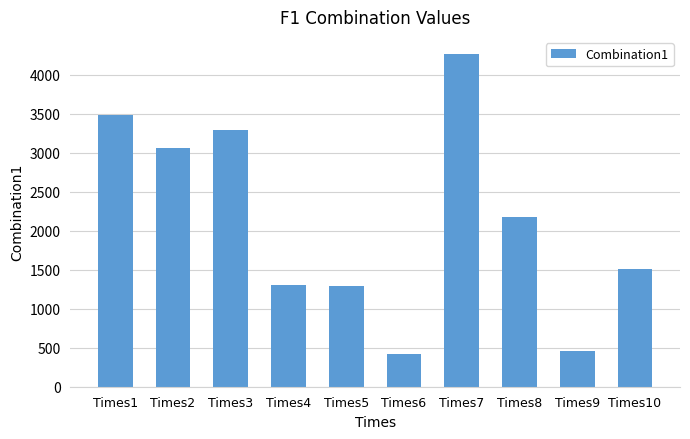

What is the value of the 1st bar from the left?

3488.7